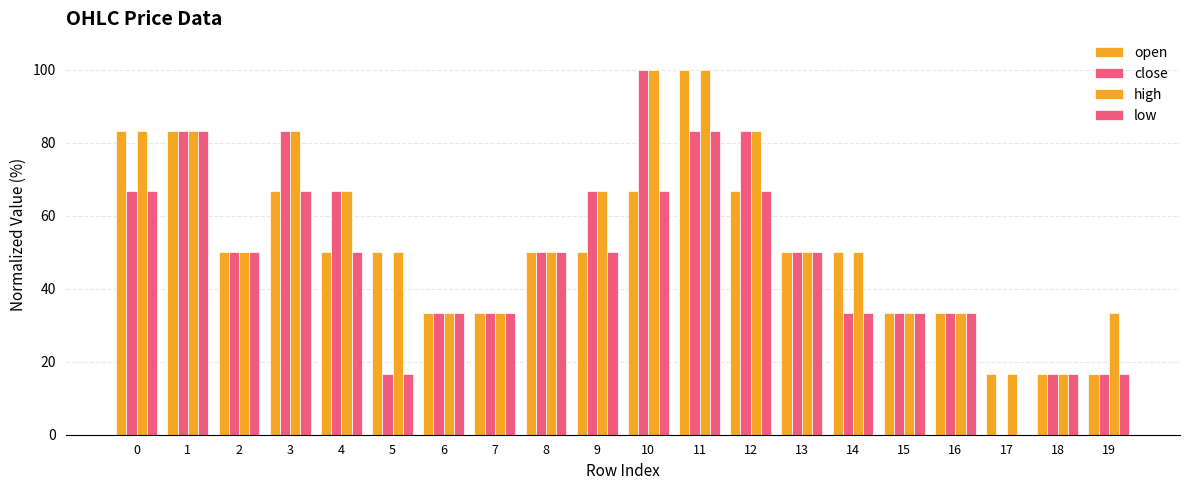

What is the difference between the maximum and minimum values in the close series?

100.0